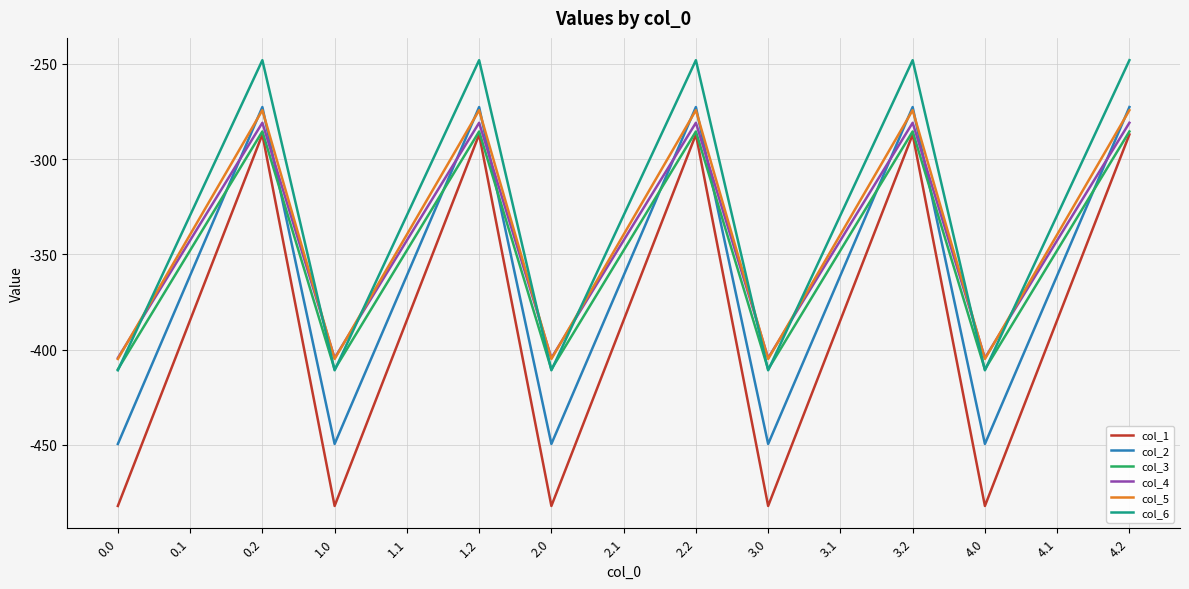

What is the sum of all col_6 values?

-4942.5